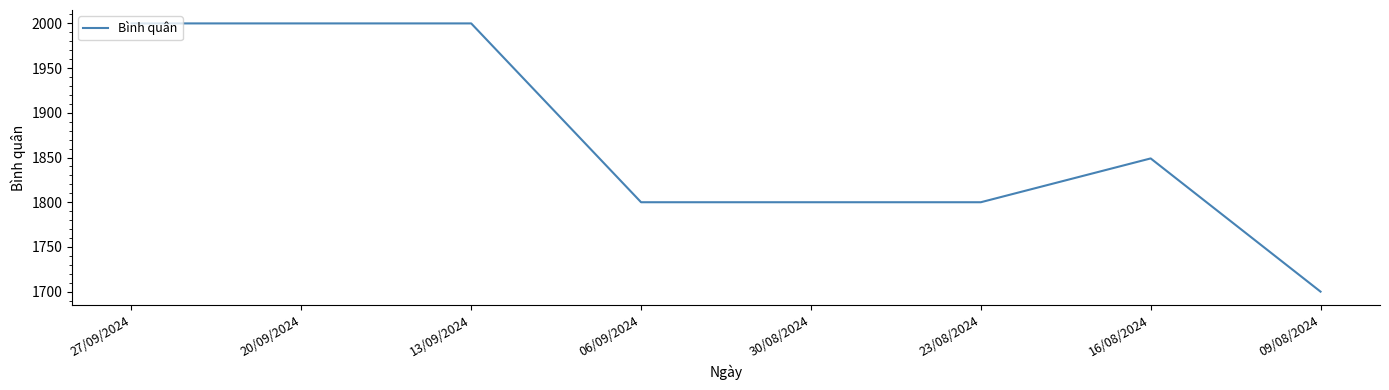

What is the sum of all values?

14949